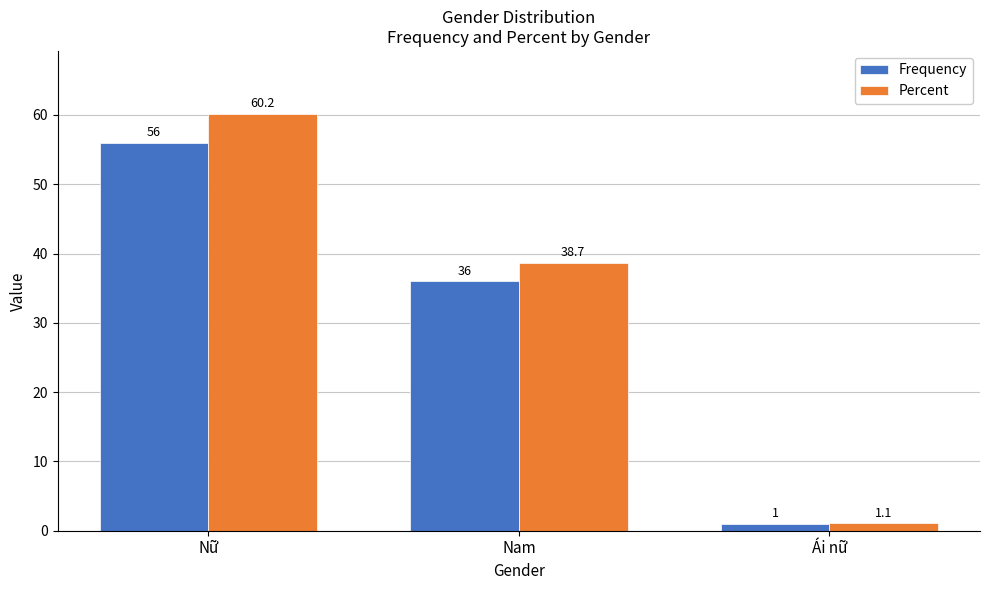

What is the total value across all series at Ái nữ?

2.1